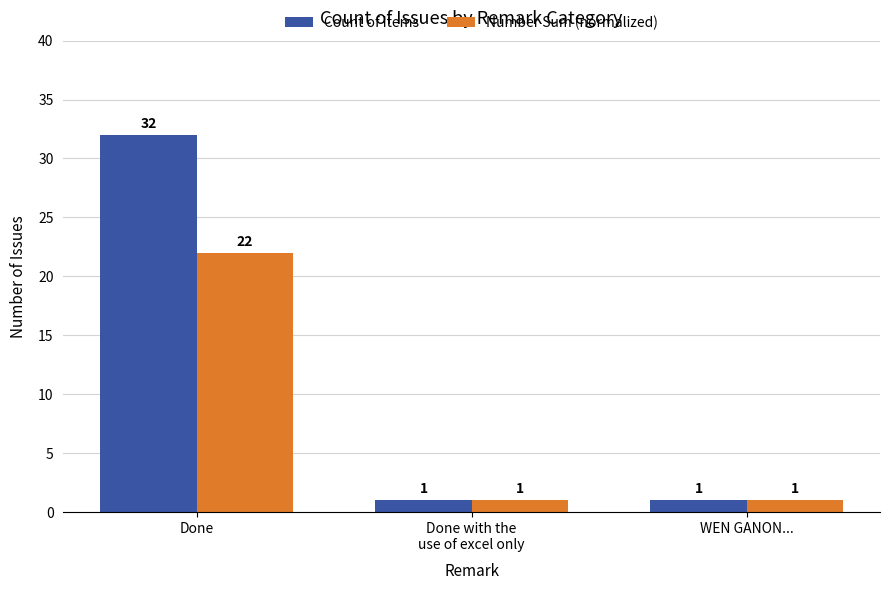

What is the sum of all Count of Items values?

34